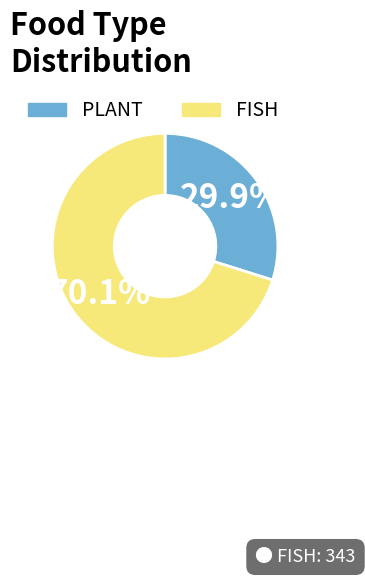

What is the smallest slice in the pie chart?

PLANT